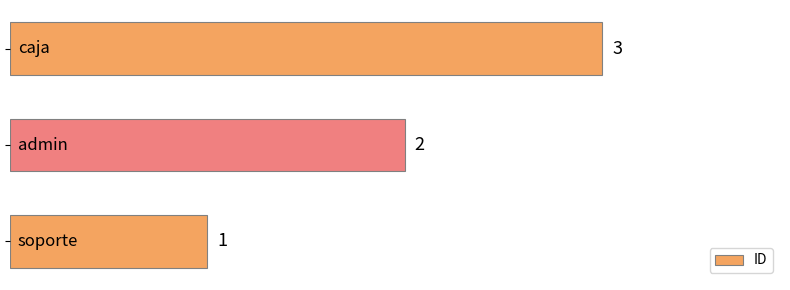

How many bars are there in total?

3